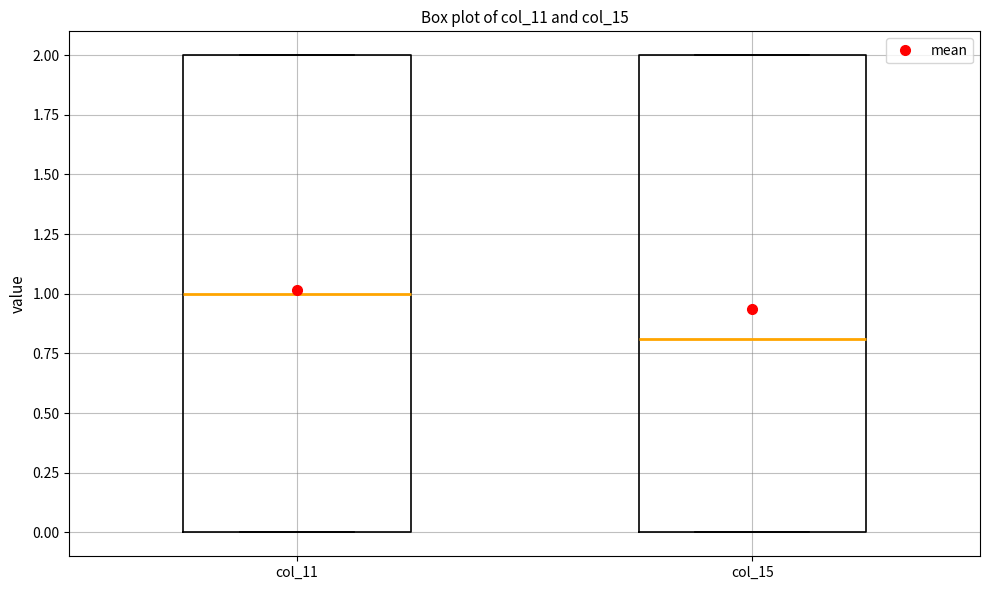

Reading left to right, read every box against the y-axis: the position of its median line, the range the box covers, and the ends of its whiskers. The values are not printed on the chart, so give them approximately, as read against the axis.

col_11: median 1.0, box 0.0 to 2.0, whiskers 0.0 to 2.0
col_15: median 0.8, box 0.0 to 2.0, whiskers 0.0 to 2.0